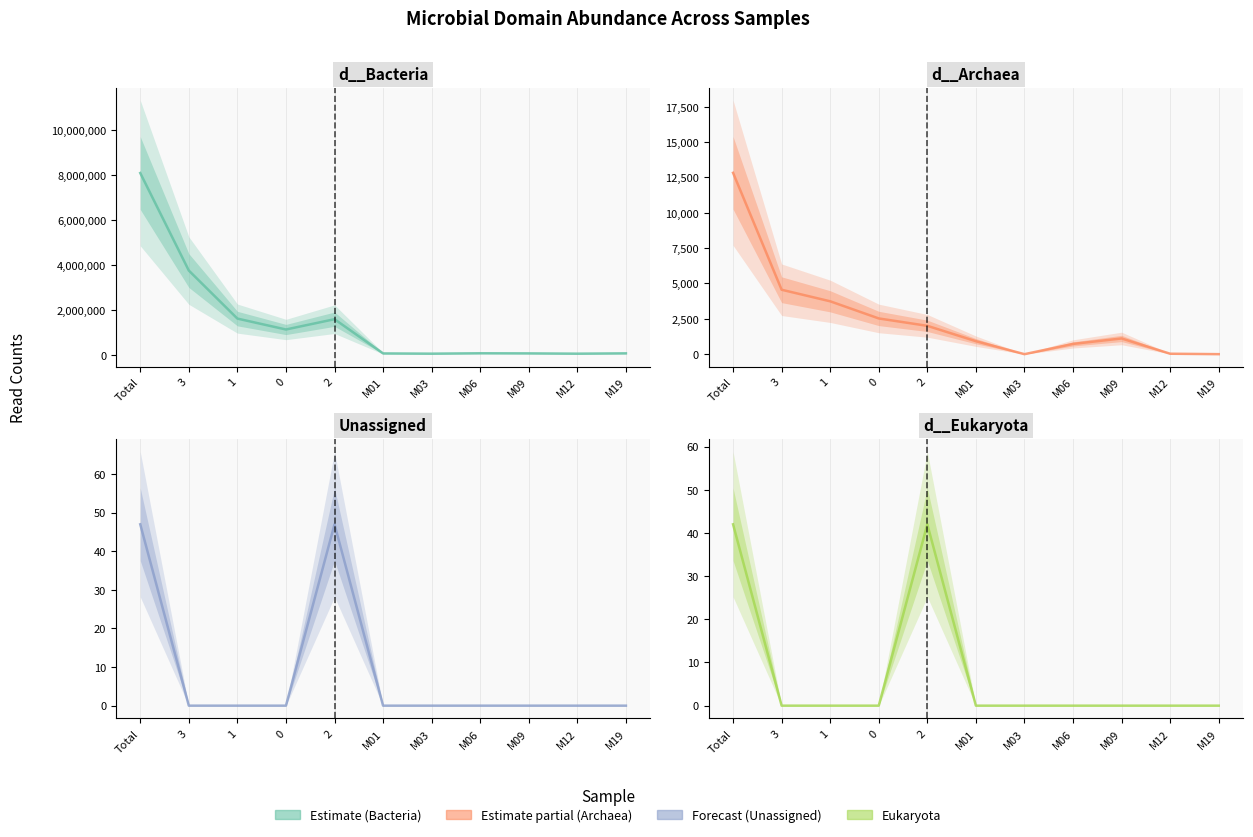

The d__Eukaryota series shows 23 at M06. True or false?

False